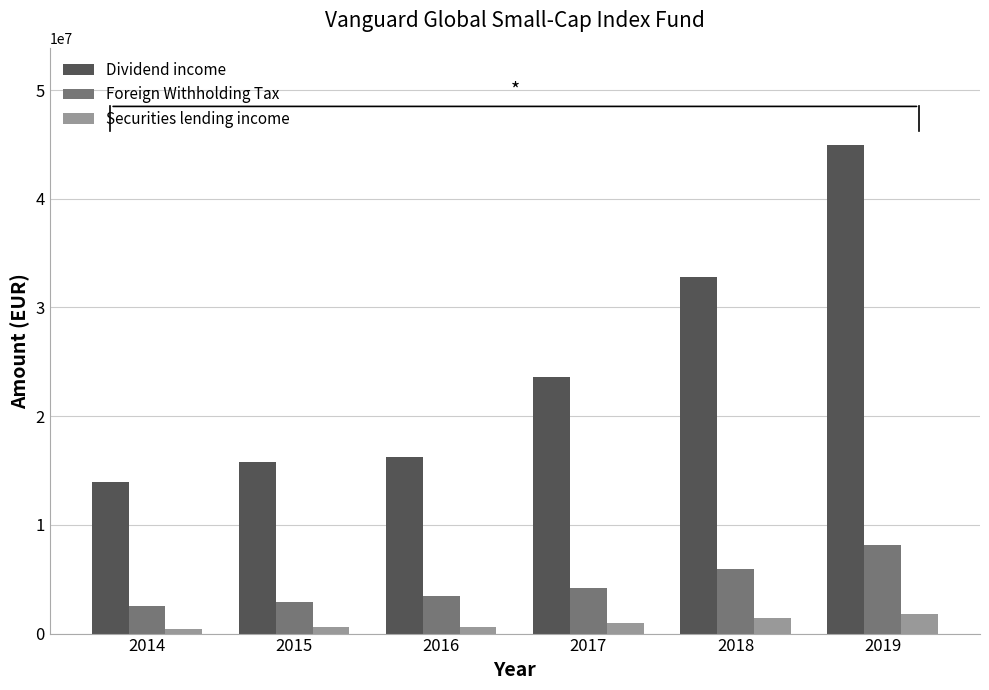

List the series in order of their overall mean, highest first.

Dividend income, Foreign Withholding Tax, Securities lending income